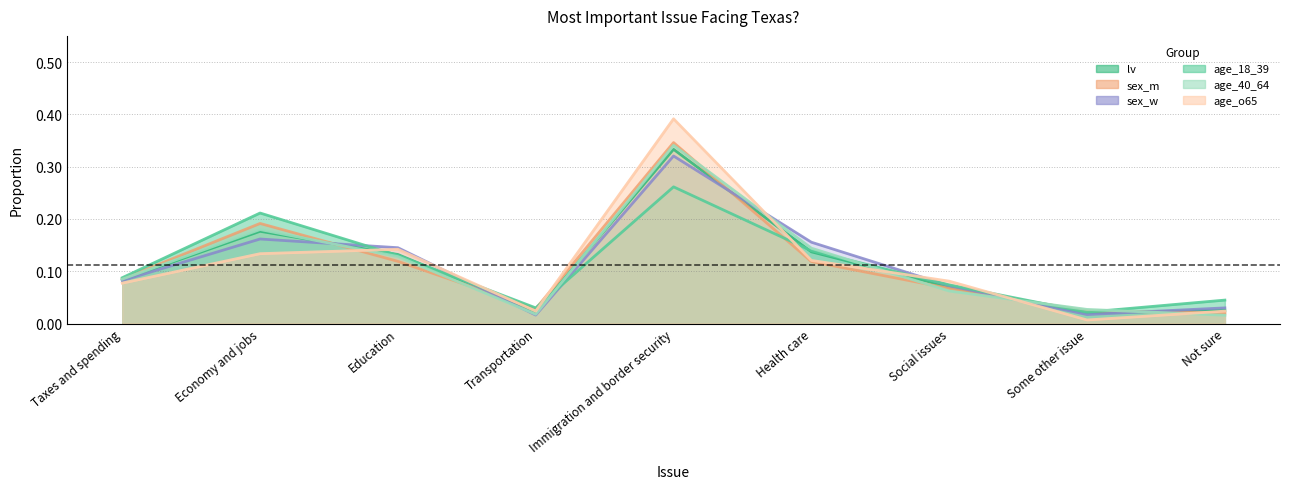

Between which two adjacent categories do age_o65 and sex_m first intersect?

Economy and jobs and Education